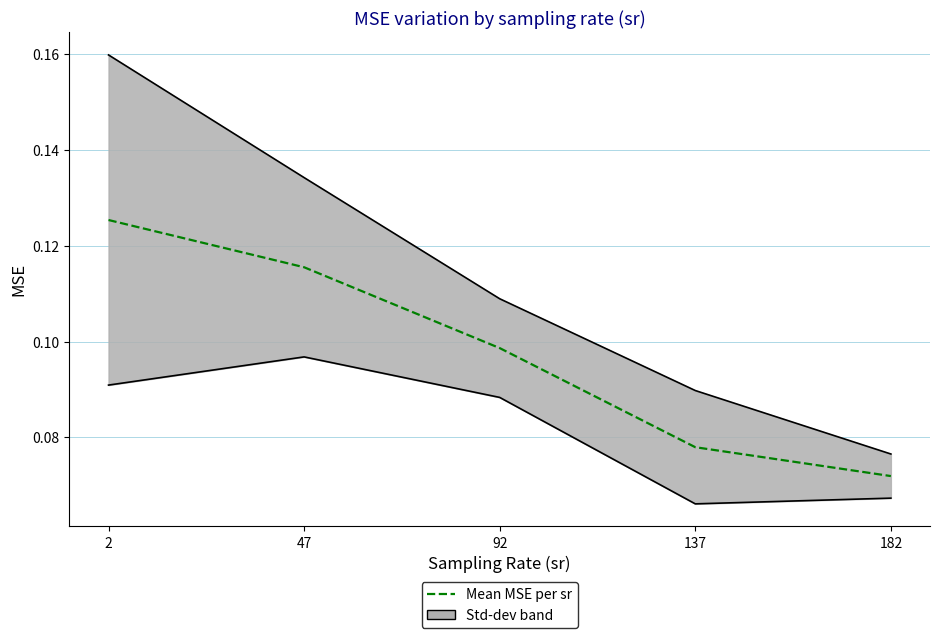

At which category does the chart reach its minimum across all series?

182